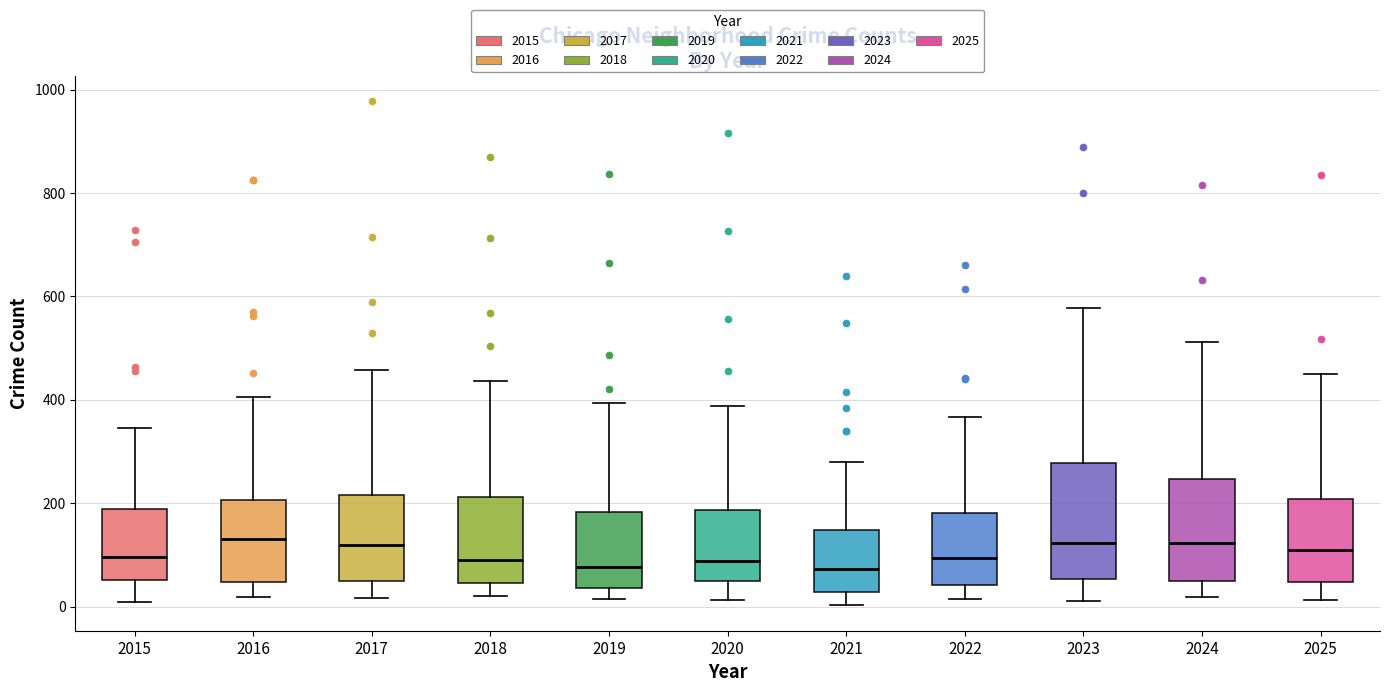

Where does the median line of the box at x = 2021 sit on the y-axis? The values are not printed on the chart, so give them approximately, as read against the axis.

80